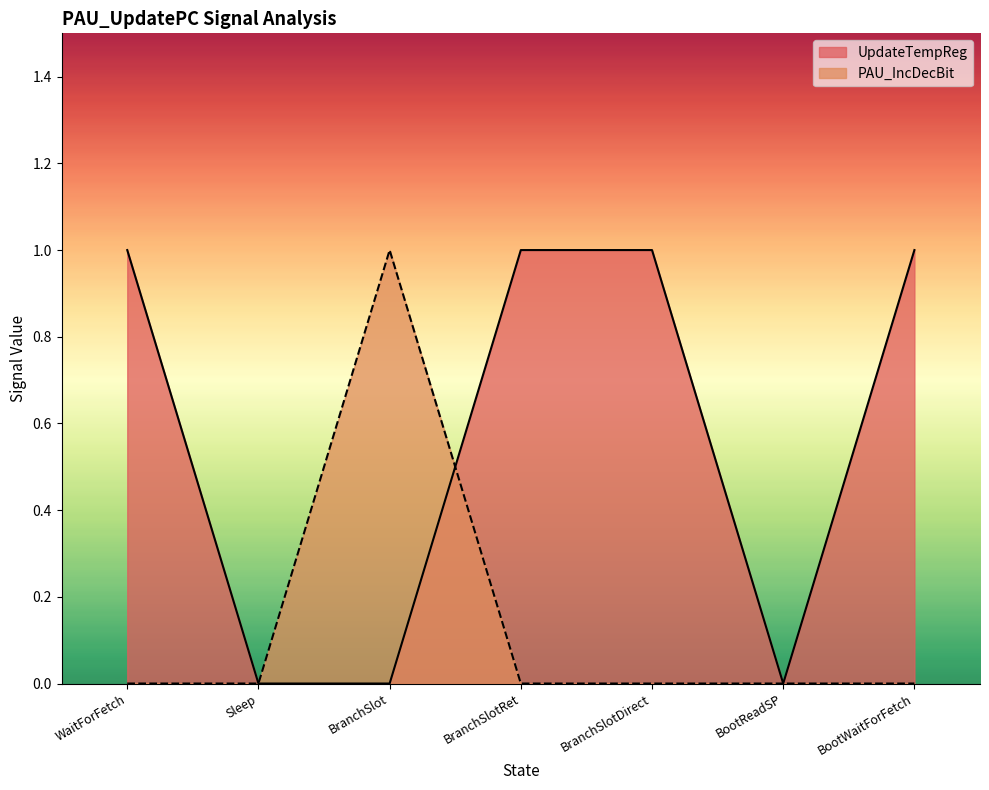

Reading right to left, extract all data points from this chart.

UpdateTempReg: 1	0	1	1	0	0	1
PAU_IncDecBit: 0	0	0	0	1	0	0